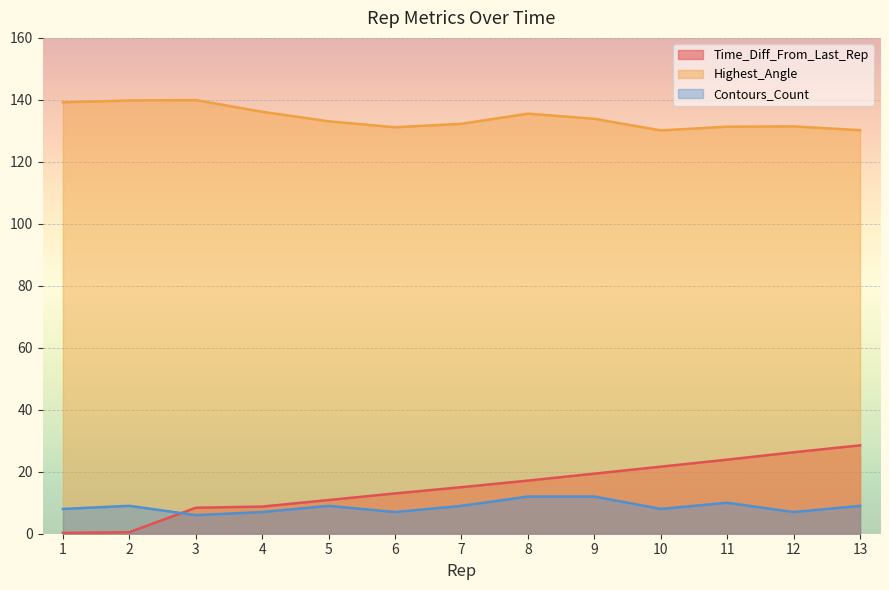

Which has a higher value, 13 or 7?

13